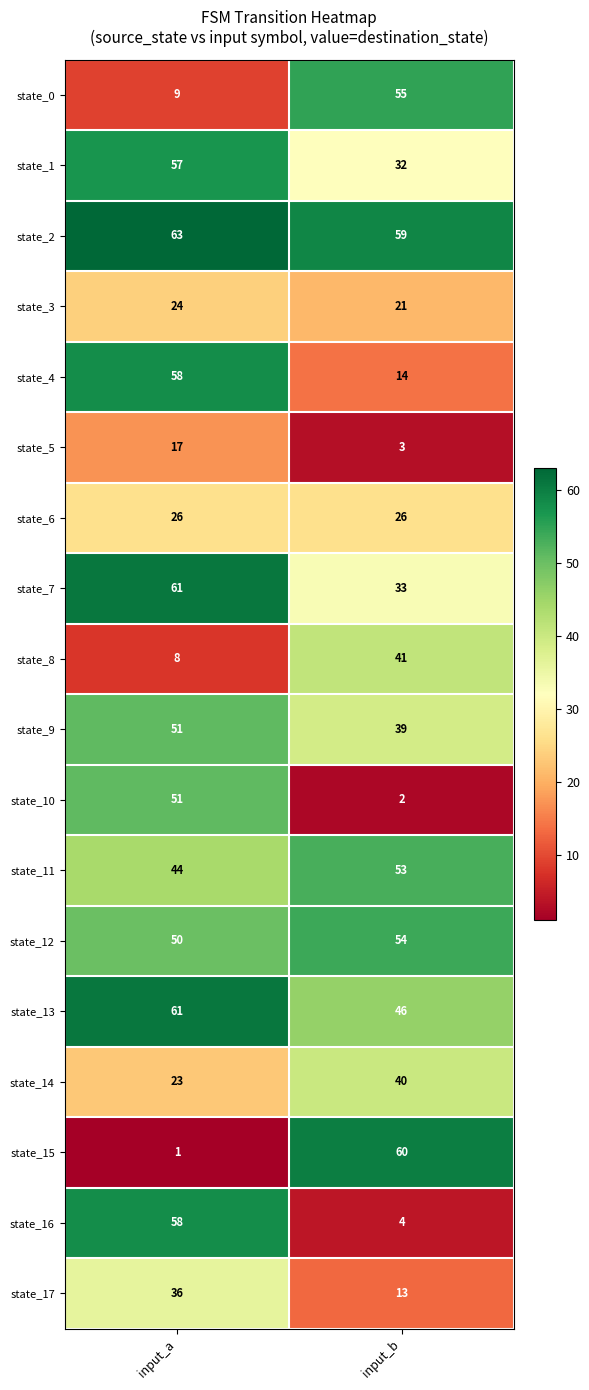

What is the sum of all state_14 values?

63